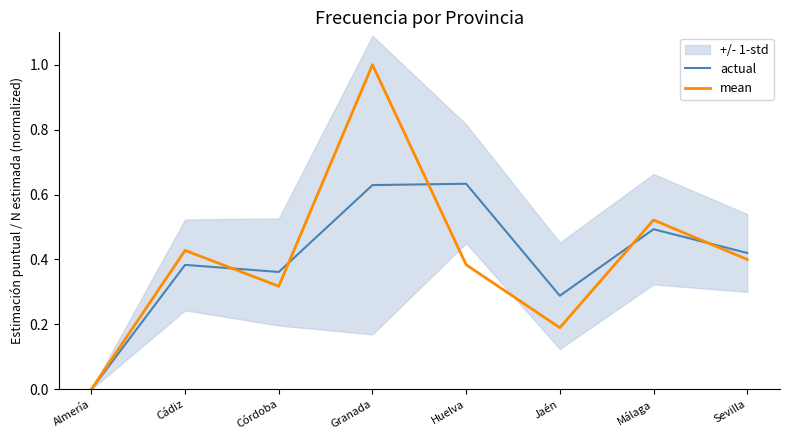

Where is mean nearest to the value 0?

Almería